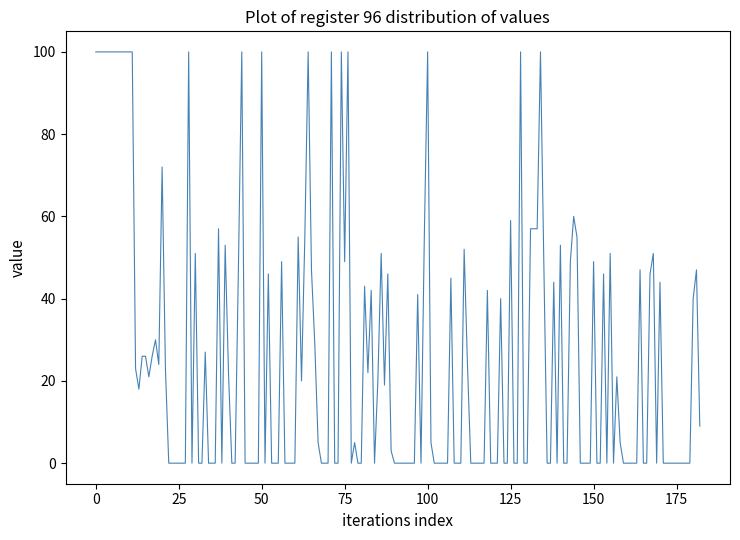

What is the difference between the maximum and minimum values?

100